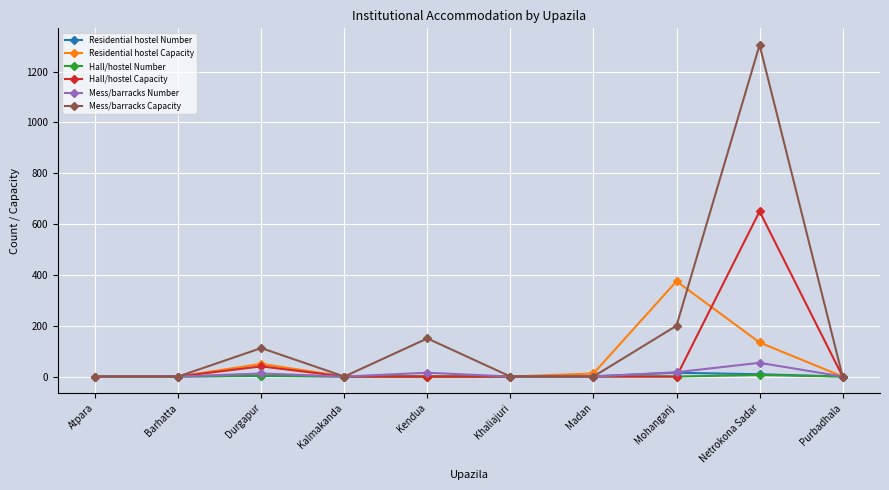

What are all the series names shown in the legend?

Residential hostel Number, Residential hostel Capacity, Hall/hostel Number, Hall/hostel Capacity, Mess/barracks Number, Mess/barracks Capacity